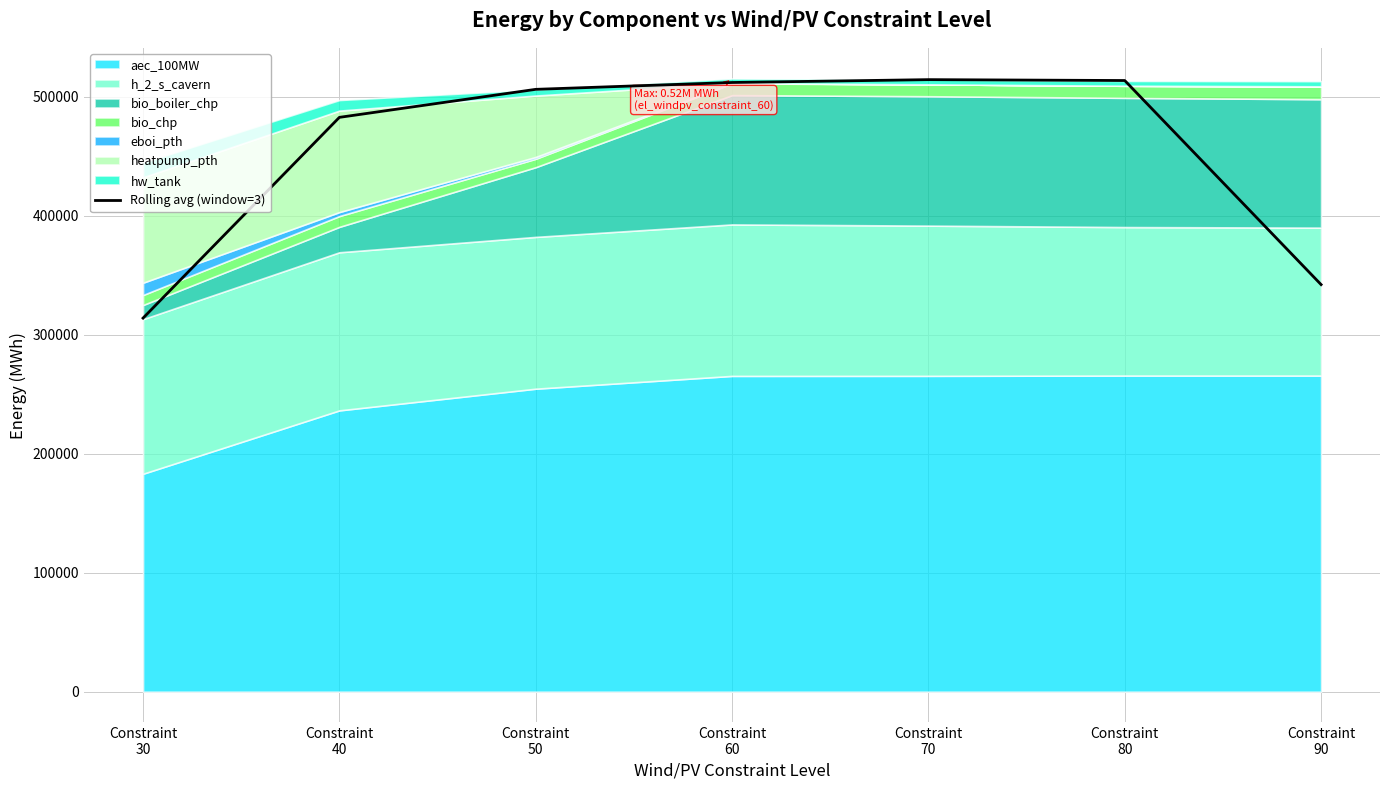

Rank the categories by value from highest to lowest.

Constraint
70, Constraint
80, Constraint
60, Constraint
50, Constraint
40, Constraint
90, Constraint
30